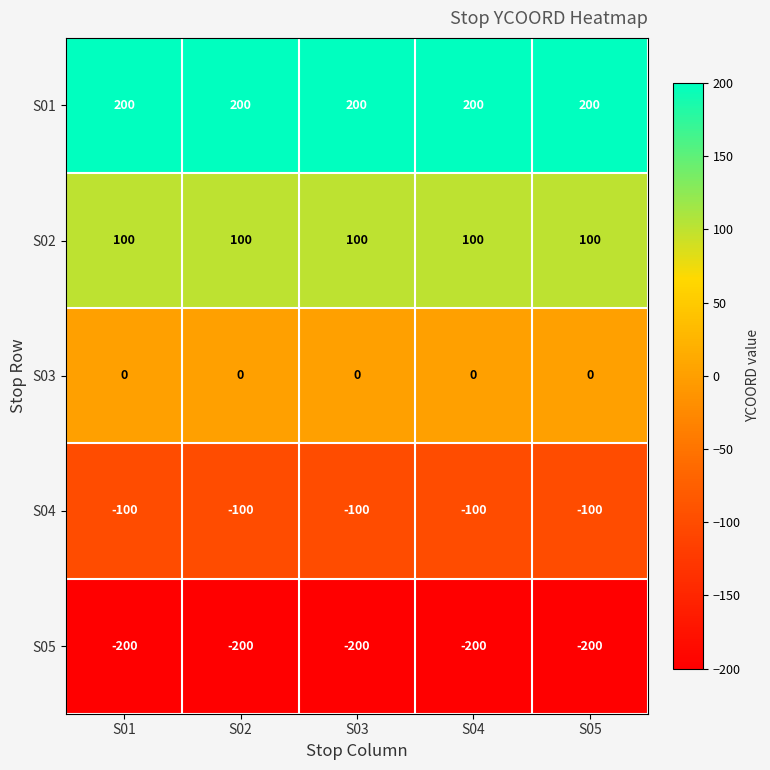

What is the difference between the highest and lowest values at S04?

400